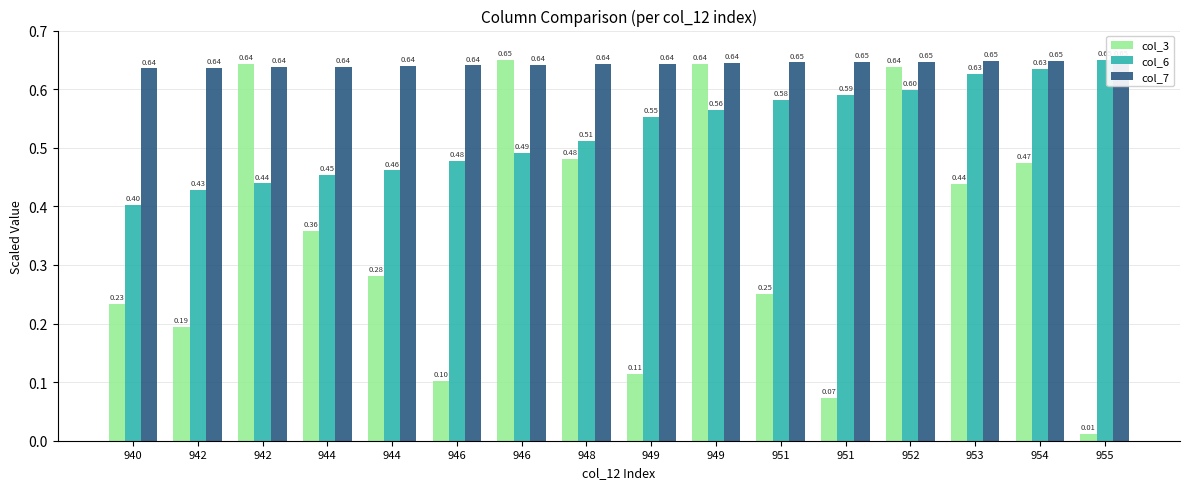

Does the chart contain any negative values?

No